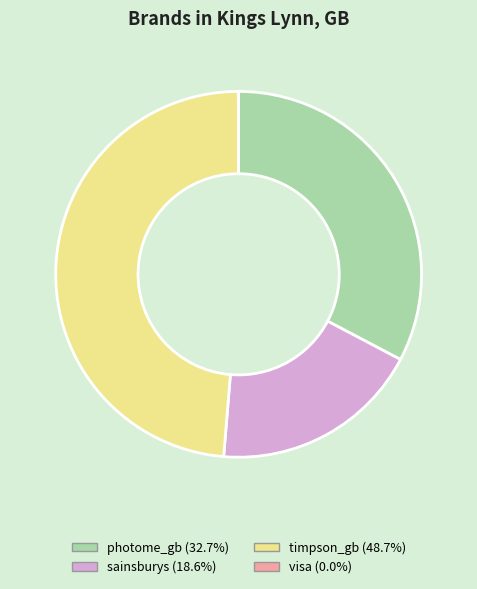

Approximately how many times larger is the value at sainsburys compared to timpson_gb?

0.4